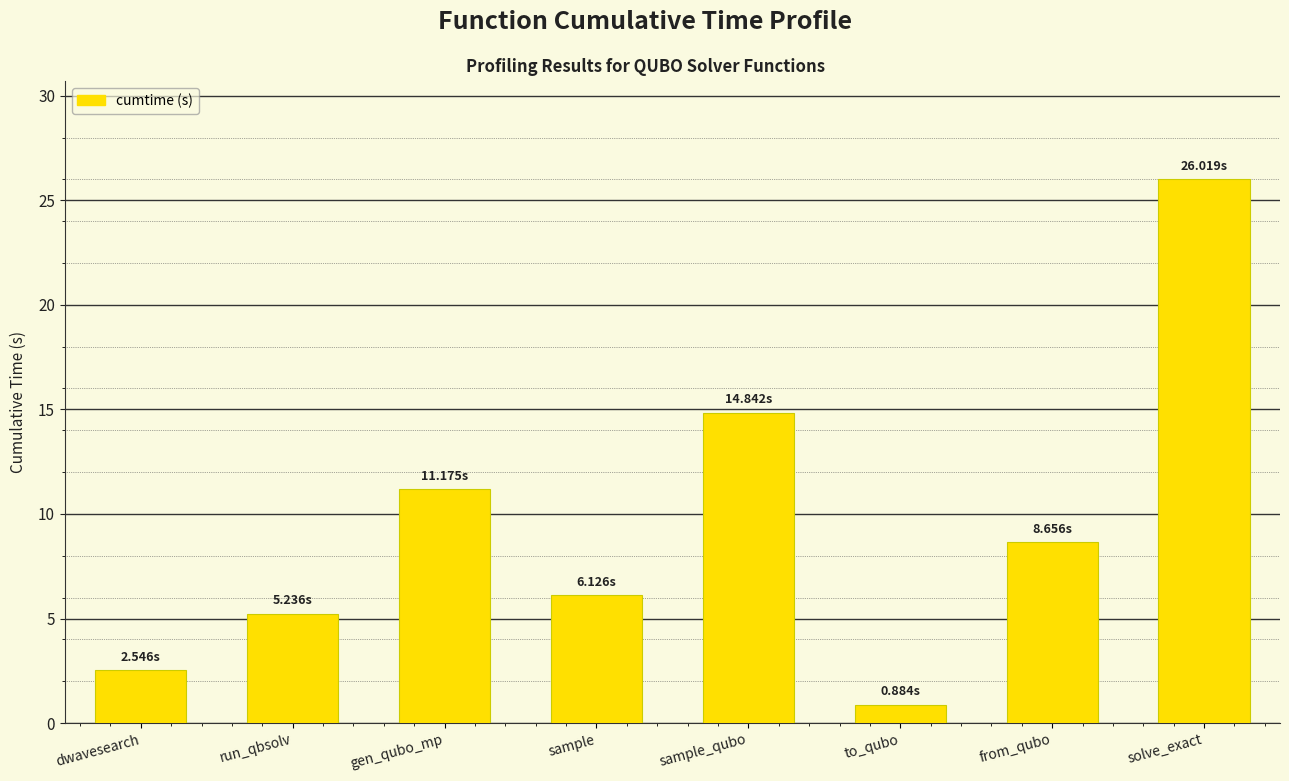

What value does the data have at to_qubo?

0.9